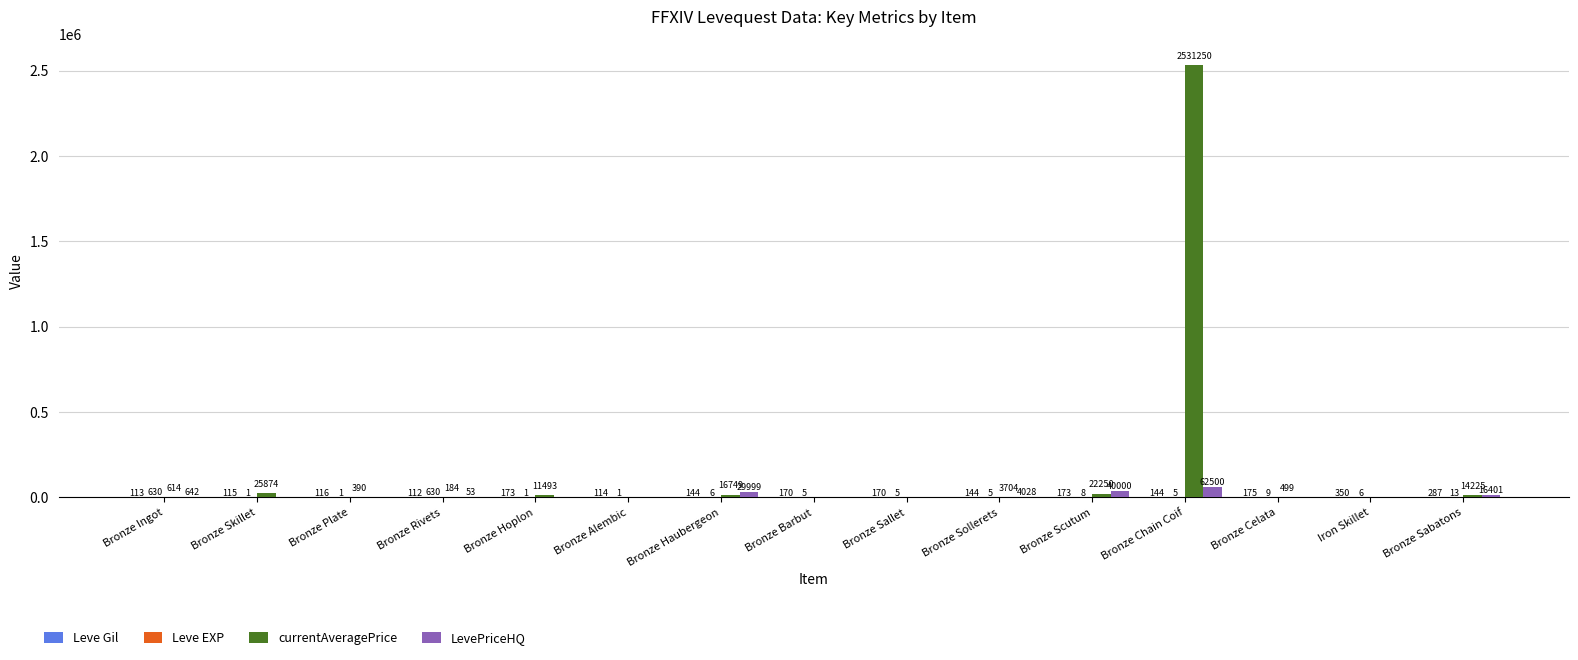

Between Bronze Skillet and Bronze Haubergeon, which series saw the biggest shift?

LevePriceHQ